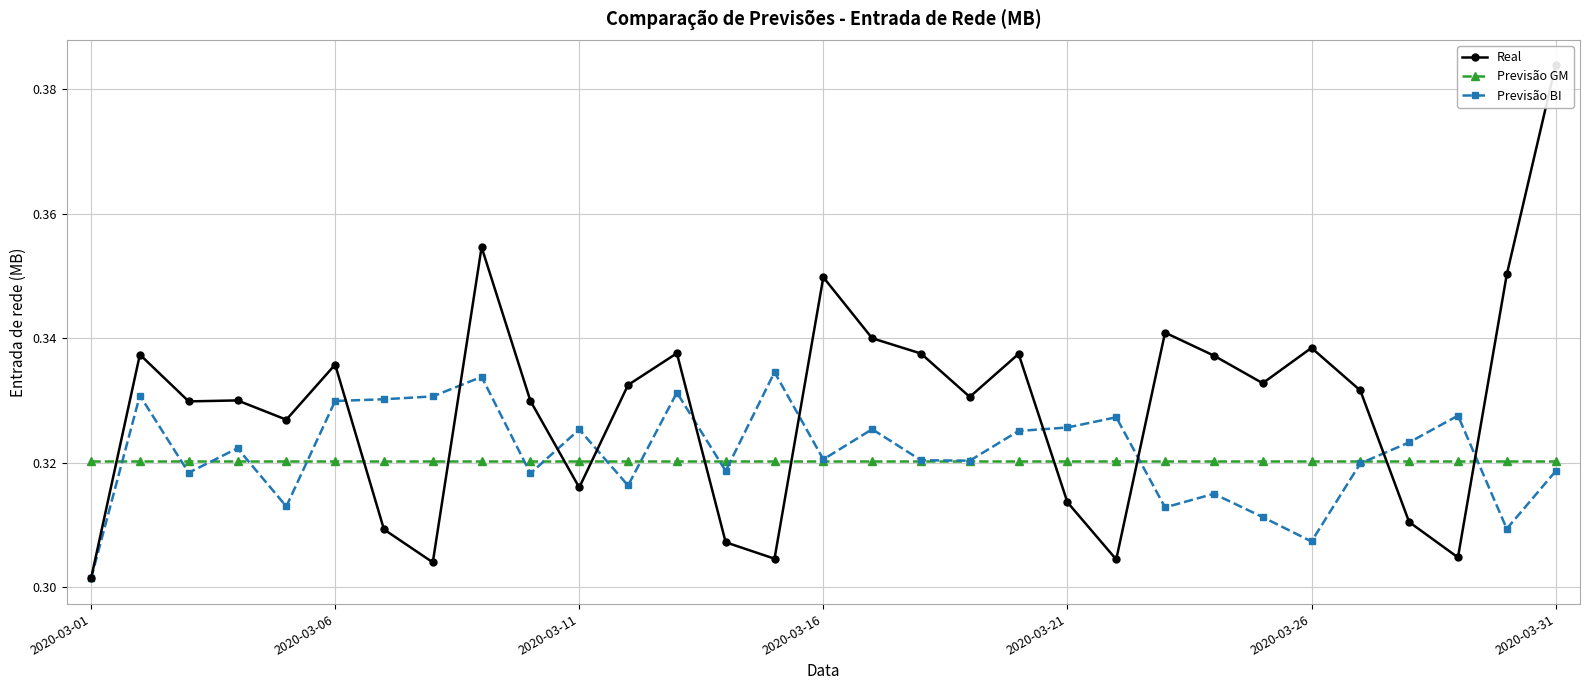

Count the Previsão BI values in the range 0 to 1.

31